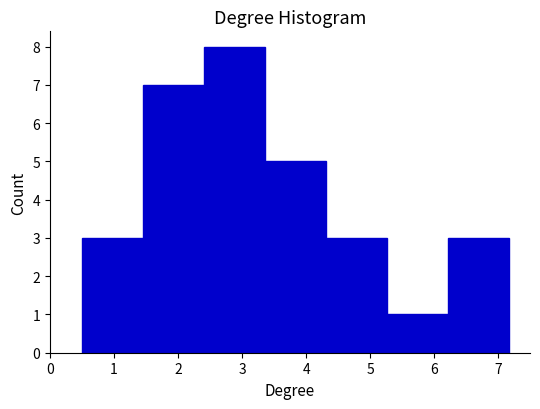

Reading left to right, transcribe this chart: for each bar, give the range it covers on the x-axis and its height. Neither the bar edges nor the heights are printed on the chart, so give them approximately, as read against the axes.

0.5 to 1.5: 3
1.5 to 2.4: 7
2.4 to 3.4: 8
3.4 to 4.3: 5
4.3 to 5.3: 3
5.3 to 6.2: 1
6.2 to 7.2: 3